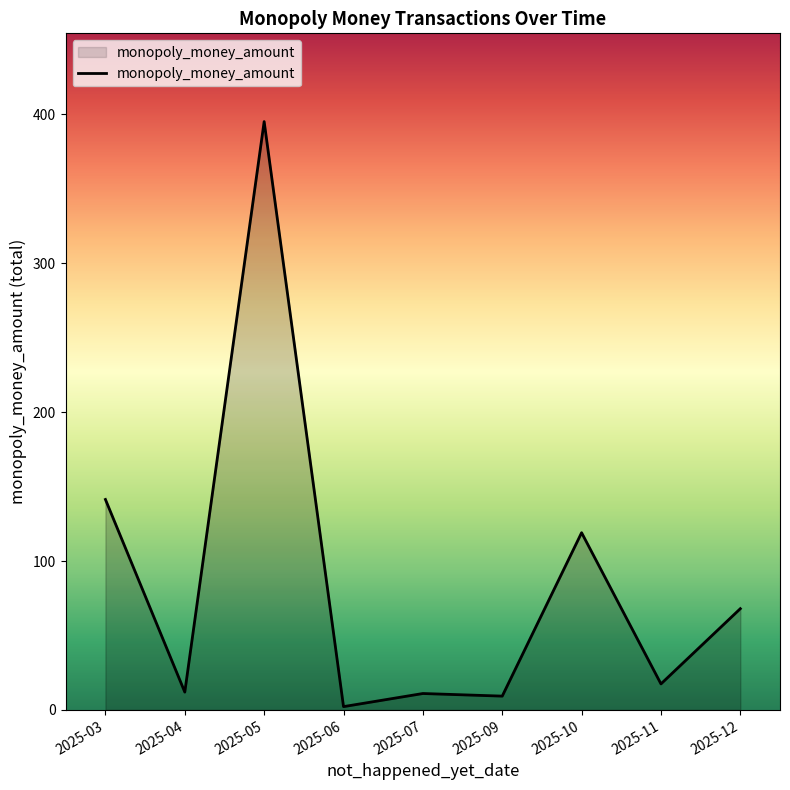

Is it true that the value at 2025-12 is 68.0?

True